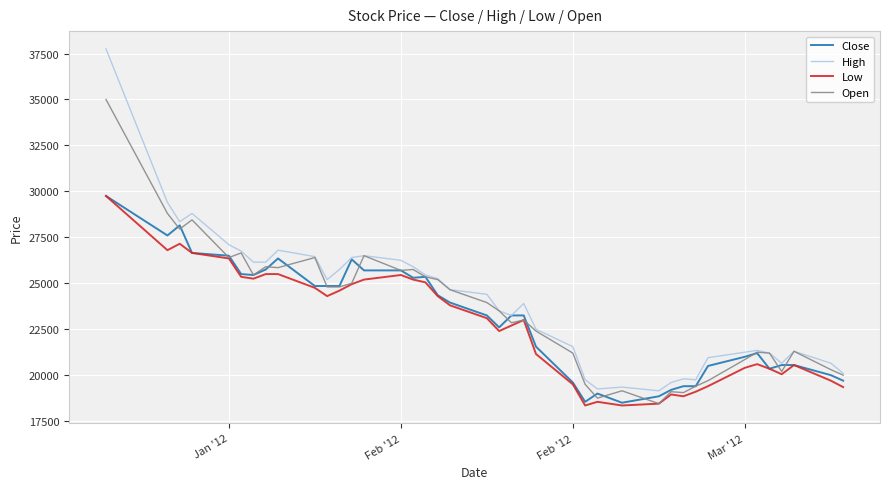

What is the highest value of the Close series?

29750